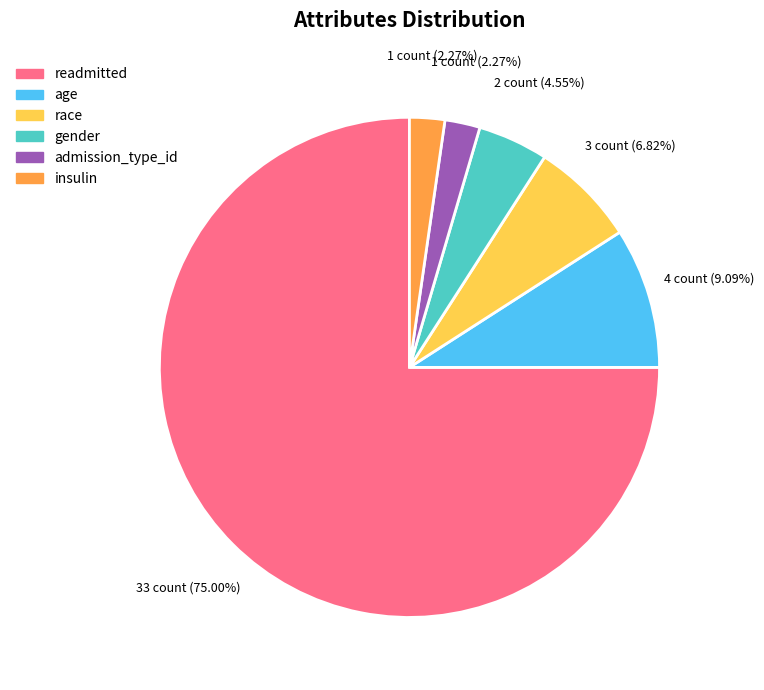

To the nearest percent, what portion does race represent?

7%